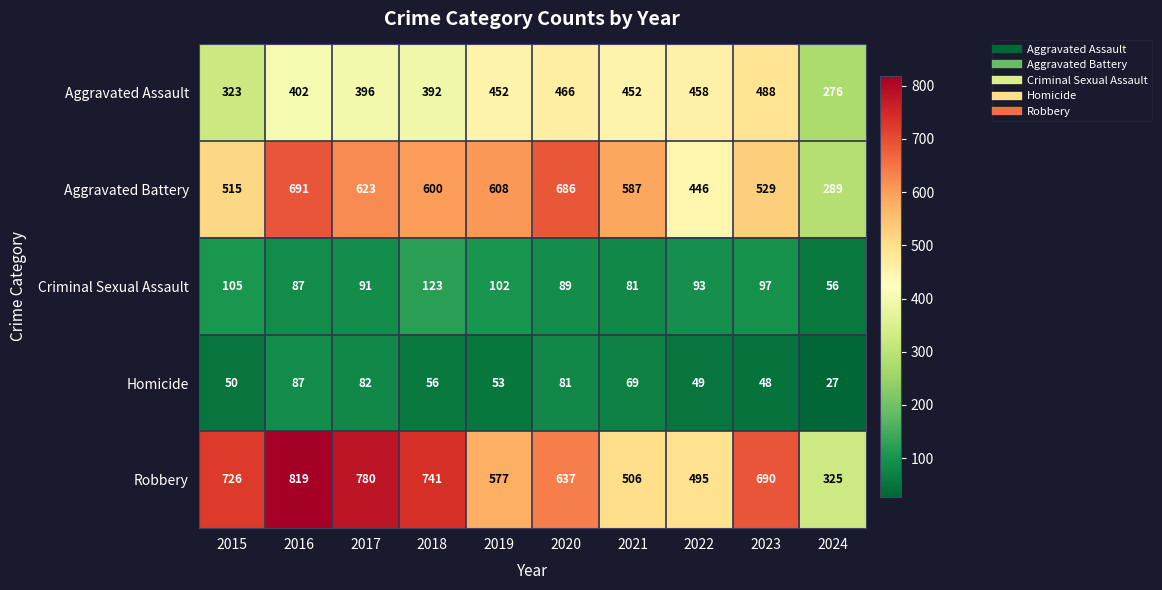

What value does the Criminal Sexual Assault series have at 2015?

105